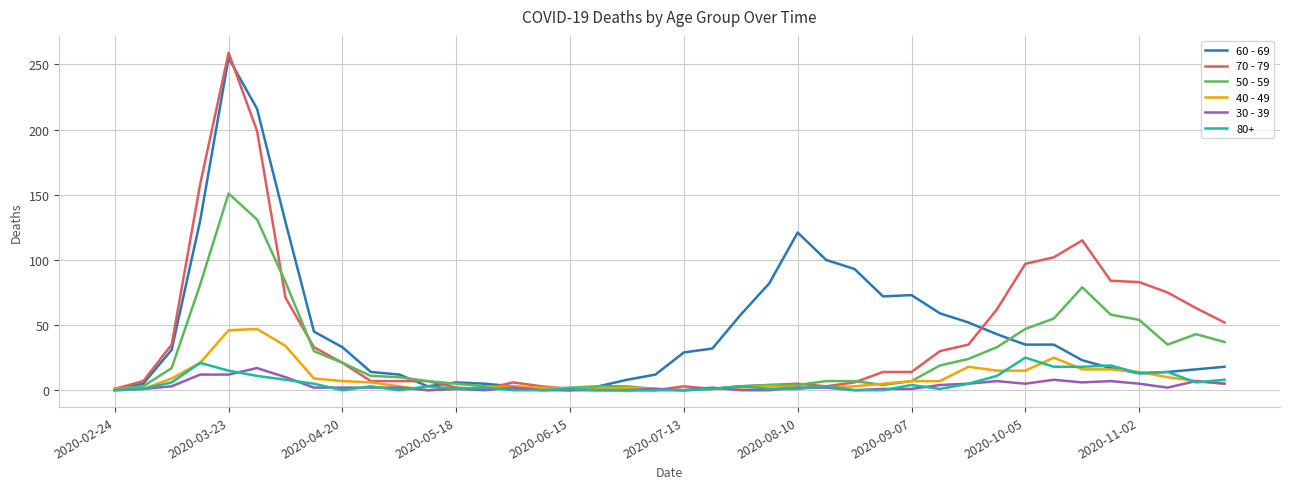

Which series has the largest range (max minus min)?

70 - 79